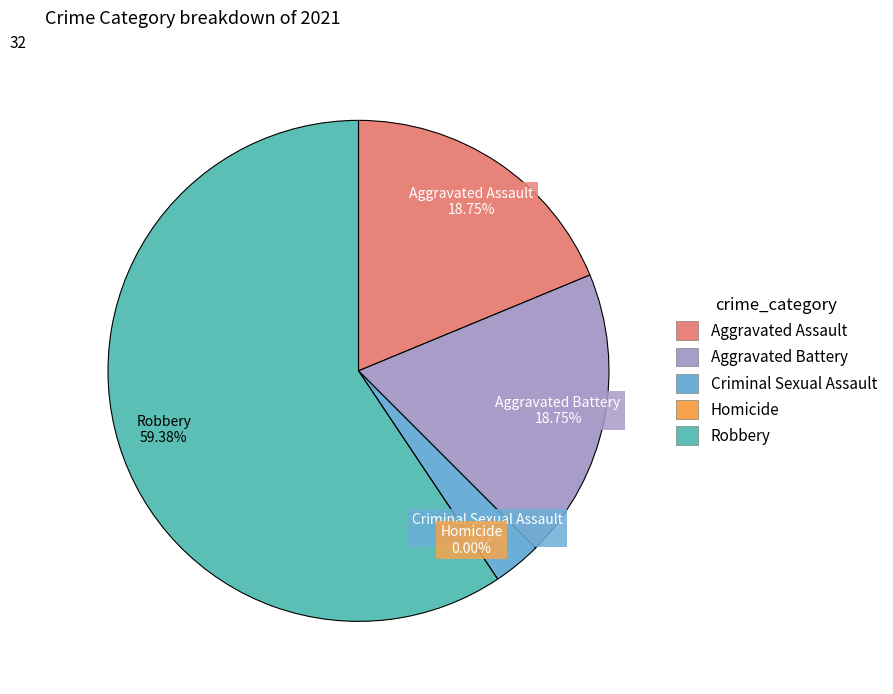

The Robbery slice represents 71% of the pie. True or false?

False